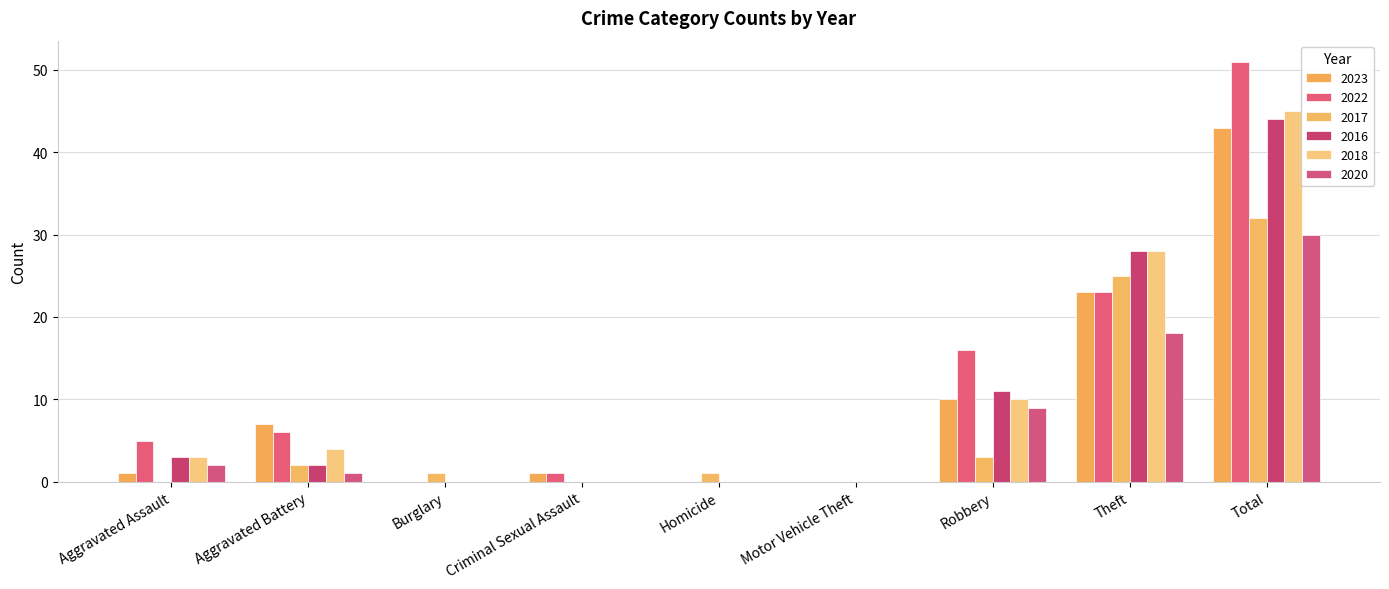

Is the value of 2016 at Motor Vehicle Theft greater than the value of 2020 at Motor Vehicle Theft?

No